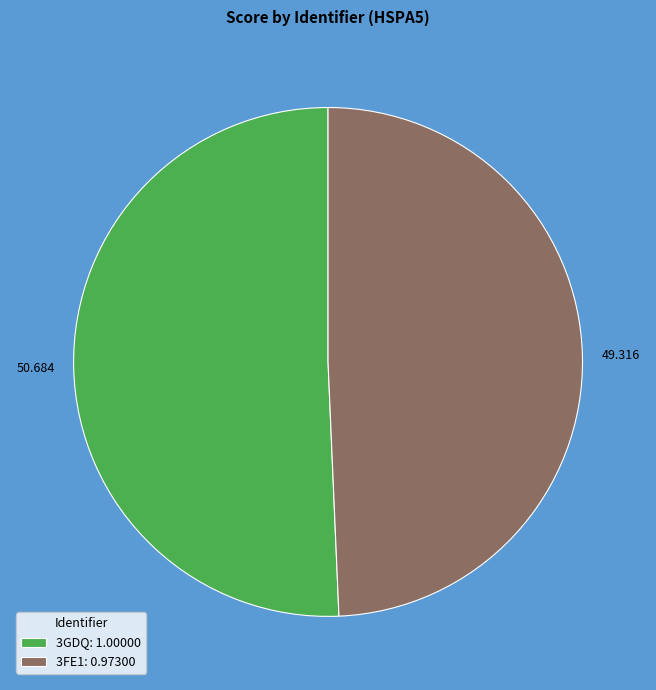

What is the majority slice?

3GDQ